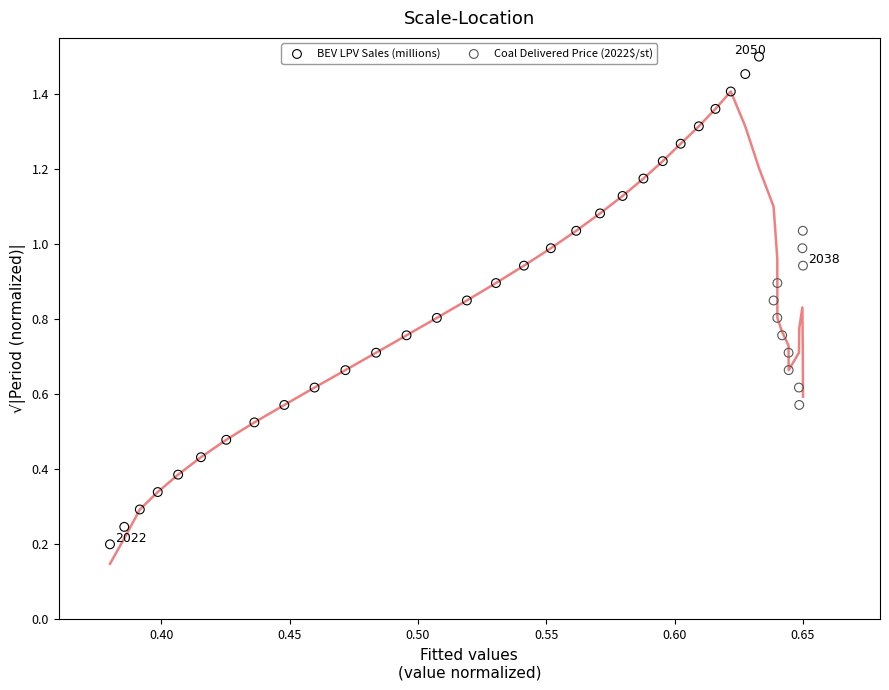

Which series contains the lowest Y value?

BEV LPV Sales (millions)